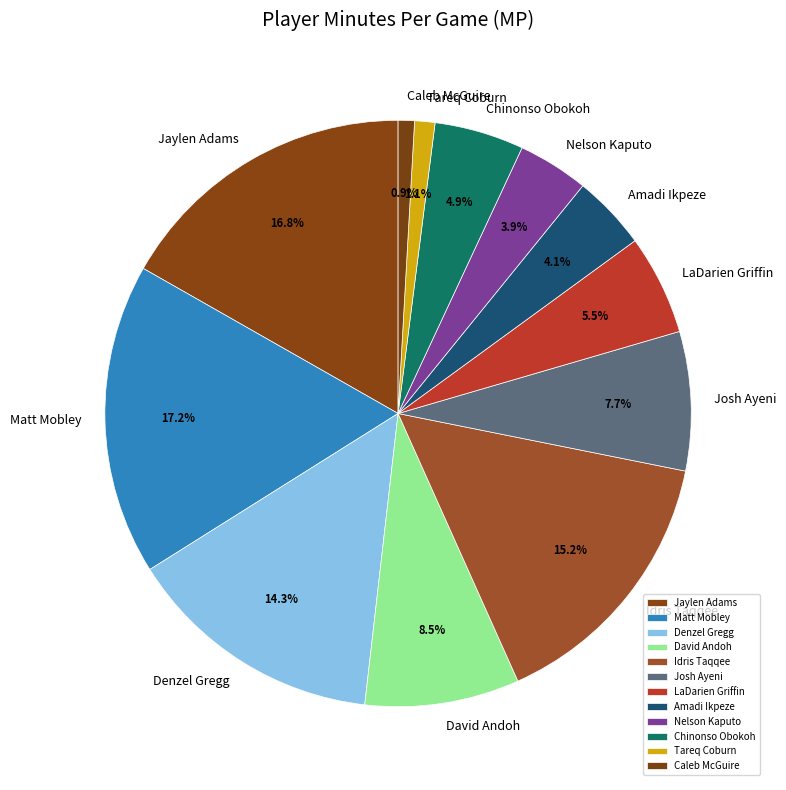

Does any single category account for the majority?

No